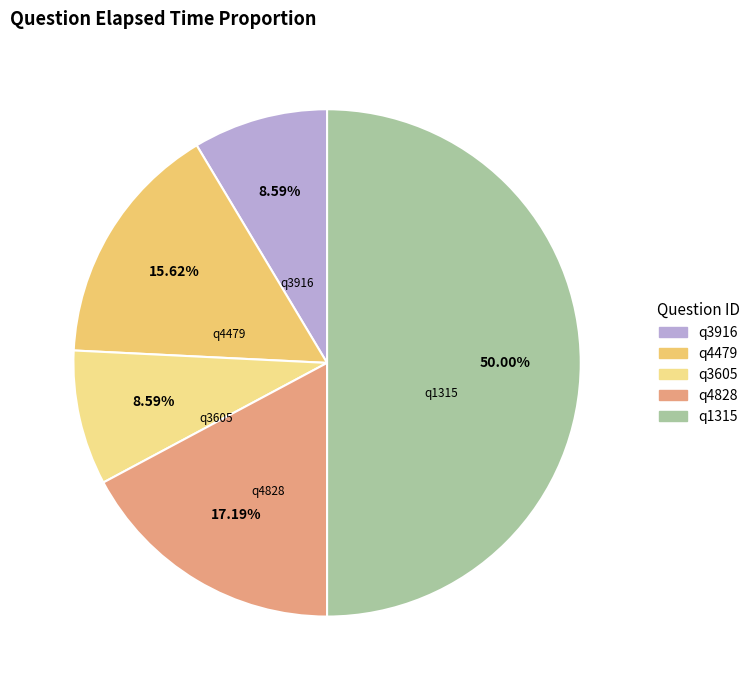

To the nearest percent, what percentage of the pie is q1315?

50%